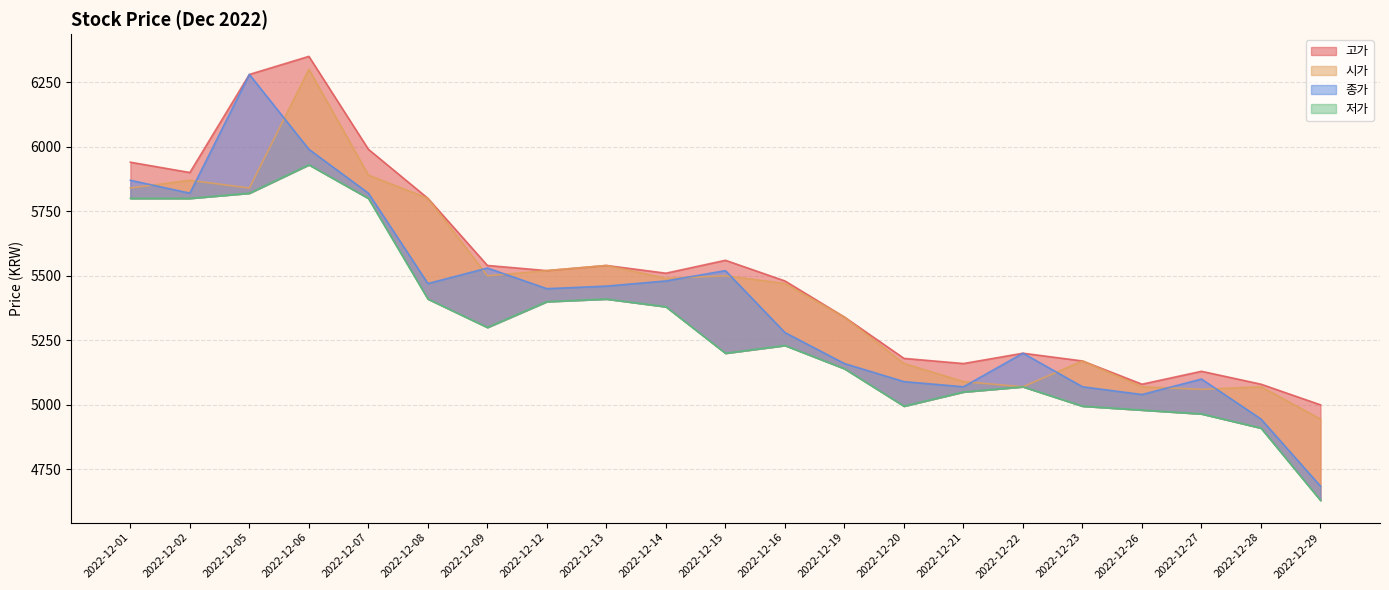

Reading left to right, list all the values displayed in this chart.

고가: 2022-12-01=5940	2022-12-02=5900	2022-12-05=6280	2022-12-06=6350	2022-12-07=5990	2022-12-08=5800	2022-12-09=5540	2022-12-12=5520	2022-12-13=5540	2022-12-14=5510	2022-12-15=5560	2022-12-16=5480	2022-12-19=5340	2022-12-20=5180	2022-12-21=5160	2022-12-22=5200	2022-12-23=5170	2022-12-26=5080	2022-12-27=5130	2022-12-28=5080	2022-12-29=5000
시가: 2022-12-01=5840	2022-12-02=5870	2022-12-05=5840	2022-12-06=6300	2022-12-07=5890	2022-12-08=5800	2022-12-09=5500	2022-12-12=5520	2022-12-13=5540	2022-12-14=5490	2022-12-15=5500	2022-12-16=5470	2022-12-19=5340	2022-12-20=5160	2022-12-21=5090	2022-12-22=5070	2022-12-23=5170	2022-12-26=5070	2022-12-27=5060	2022-12-28=5070	2022-12-29=4945
종가: 2022-12-01=5870	2022-12-02=5820	2022-12-05=6280	2022-12-06=5990	2022-12-07=5820	2022-12-08=5470	2022-12-09=5530	2022-12-12=5450	2022-12-13=5460	2022-12-14=5480	2022-12-15=5520	2022-12-16=5280	2022-12-19=5160	2022-12-20=5090	2022-12-21=5070	2022-12-22=5200	2022-12-23=5070	2022-12-26=5040	2022-12-27=5100	2022-12-28=4945	2022-12-29=4685
저가: 2022-12-01=5800	2022-12-02=5800	2022-12-05=5820	2022-12-06=5930	2022-12-07=5800	2022-12-08=5410	2022-12-09=5300	2022-12-12=5400	2022-12-13=5410	2022-12-14=5380	2022-12-15=5200	2022-12-16=5230	2022-12-19=5140	2022-12-20=4995	2022-12-21=5050	2022-12-22=5070	2022-12-23=4995	2022-12-26=4980	2022-12-27=4965	2022-12-28=4910	2022-12-29=4630